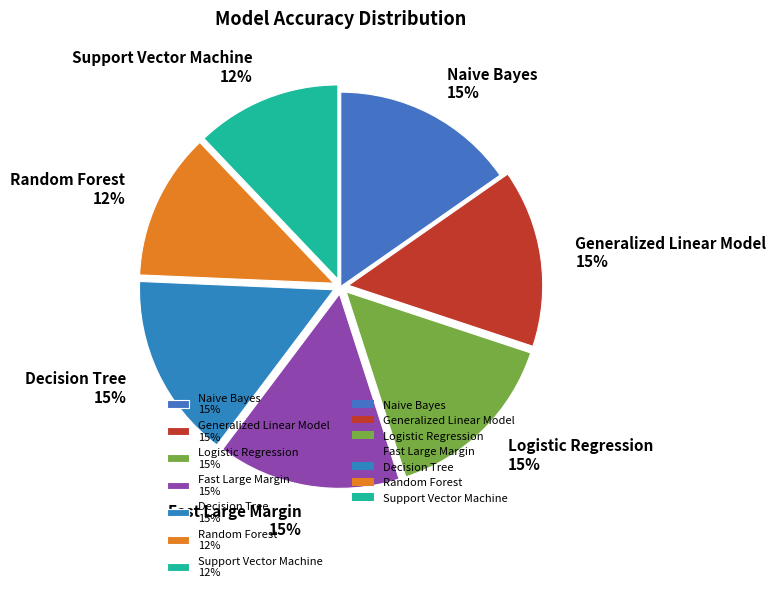

True or false: Generalized Linear Model 15% accounts for 15% of the total.

True